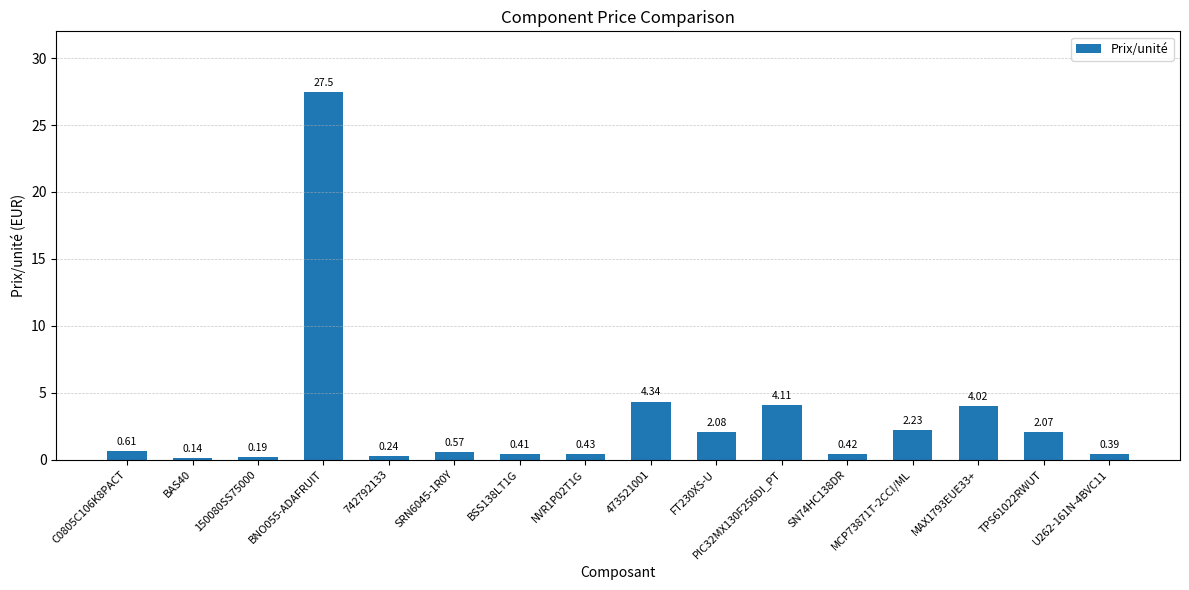

Rank the categories by value from highest to lowest.

BNO055-ADAFRUIT, 473521001, PIC32MX130F256DI_PT, MAX1793EUE33+, MCP73871T-2CCI/ML, FT230XS-U, TPS61022RWUT, C0805C106K8PACT, SRN6045-1R0Y, NVR1P02T1G, SN74HC138DR, BSS138LT1G, U262-161N-4BVC11, 742792133, 150080SS75000, BAS40